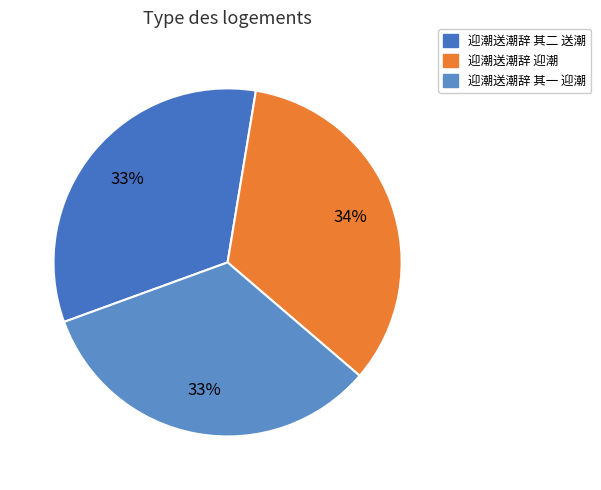

What is the total percentage of 迎潮送潮辞 其一 迎潮 and 迎潮送潮辞 其二 送潮?

66.3%